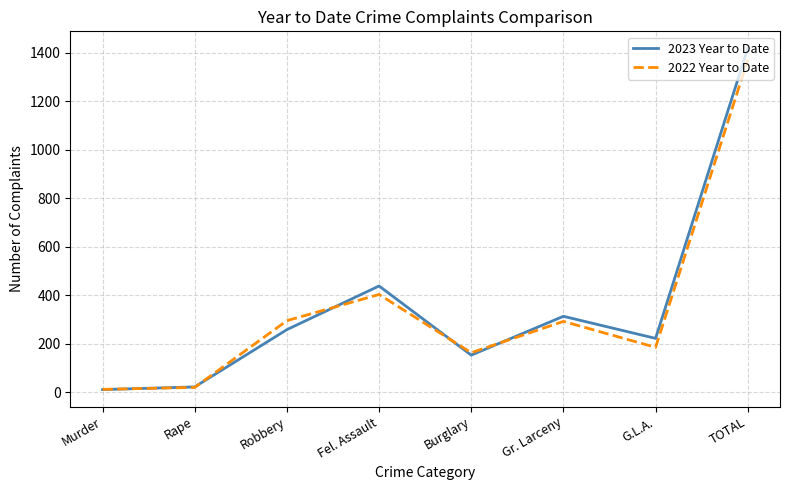

Where is 2023 Year to Date nearest to the value 714?

Fel. Assault